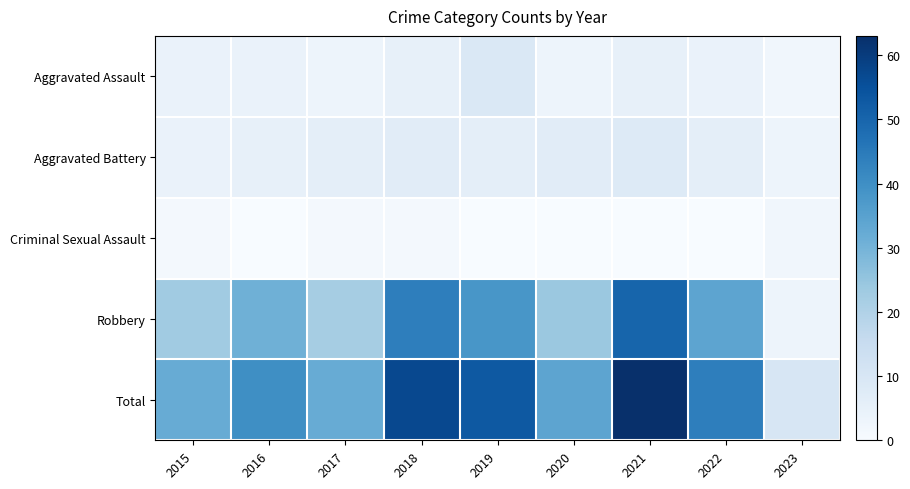

At which category is the sum across all series the highest?

2021